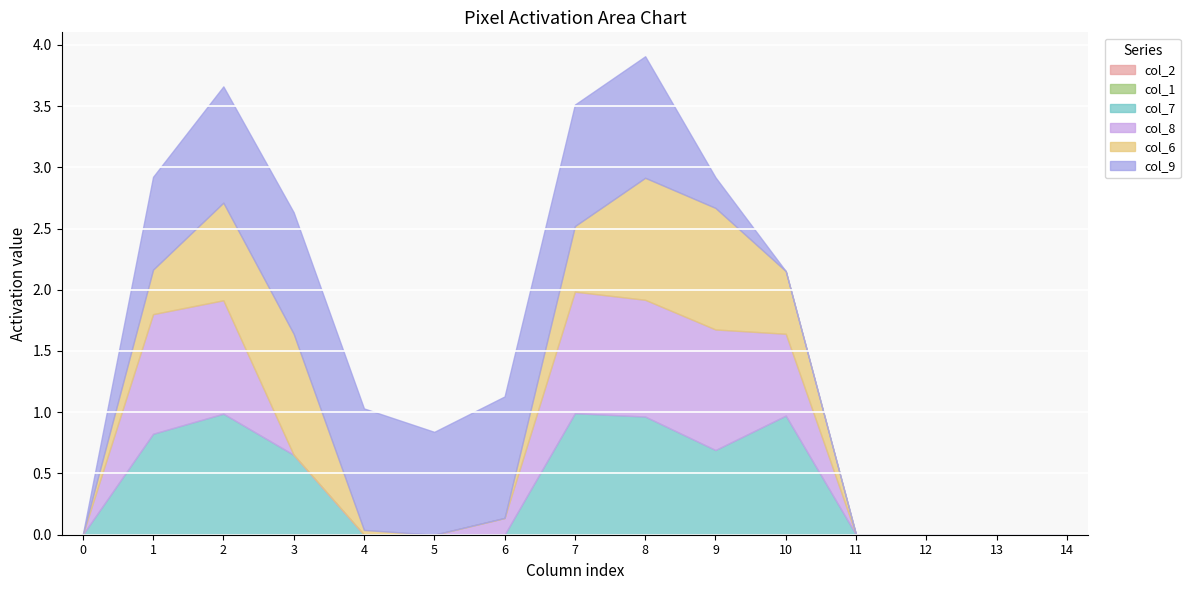

At which category does col_9 reach its first local valley?

5